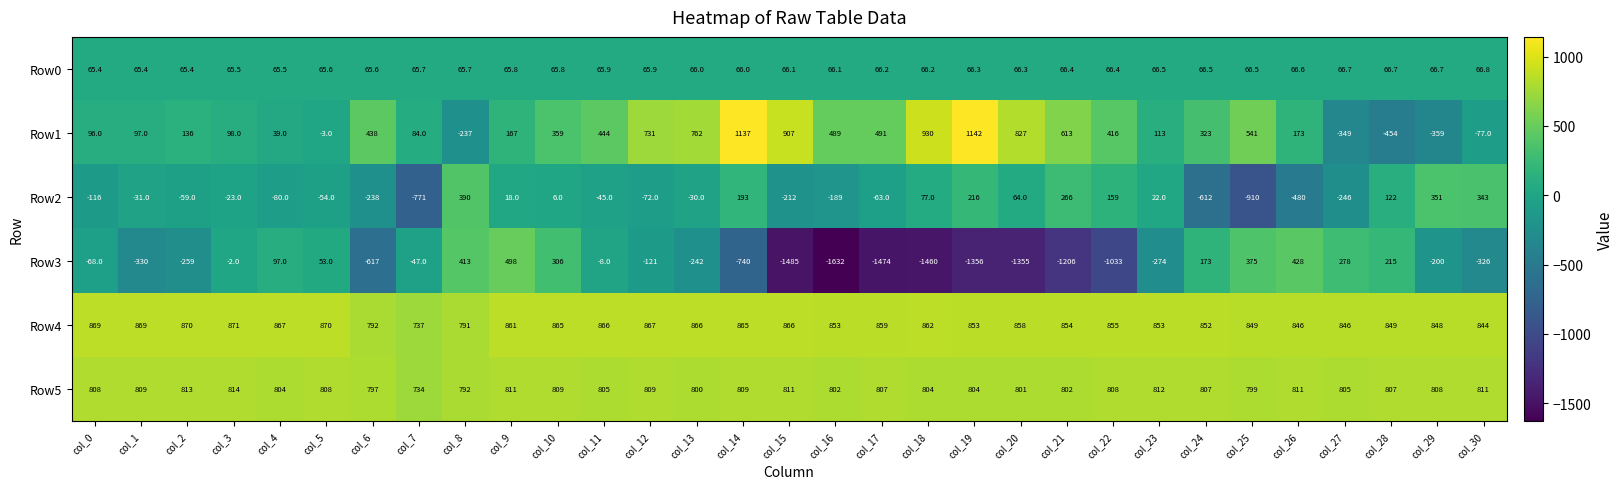

What is the difference between the highest and lowest values at col_3?

894.0